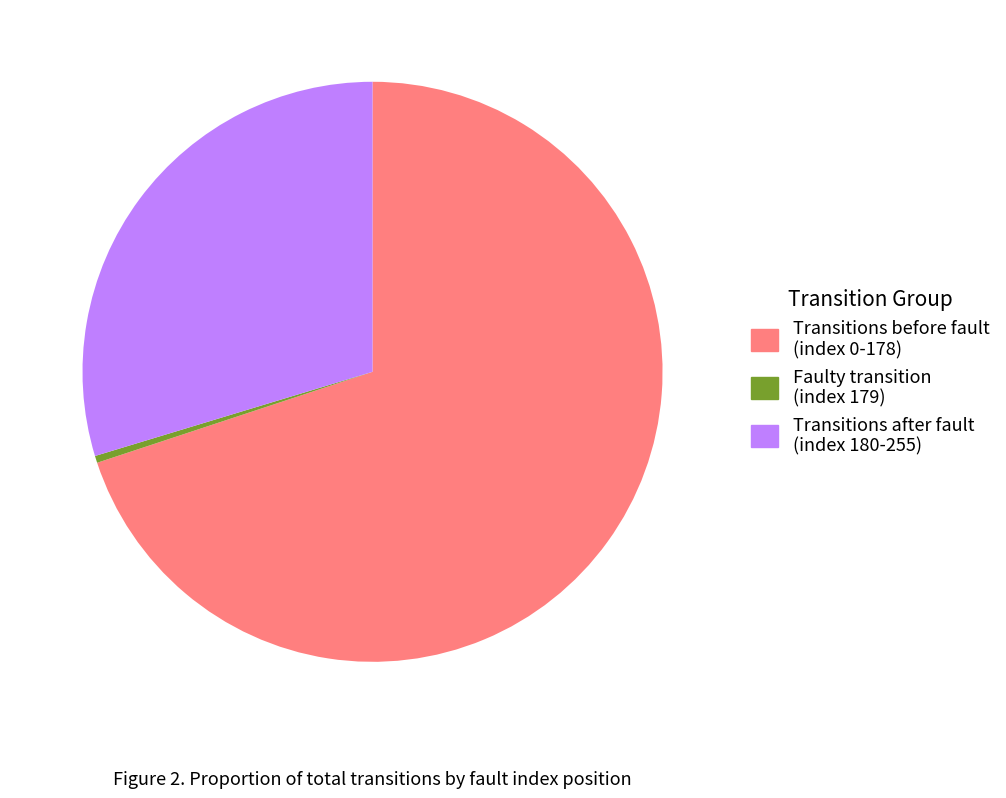

Does any single category account for the majority?

Yes